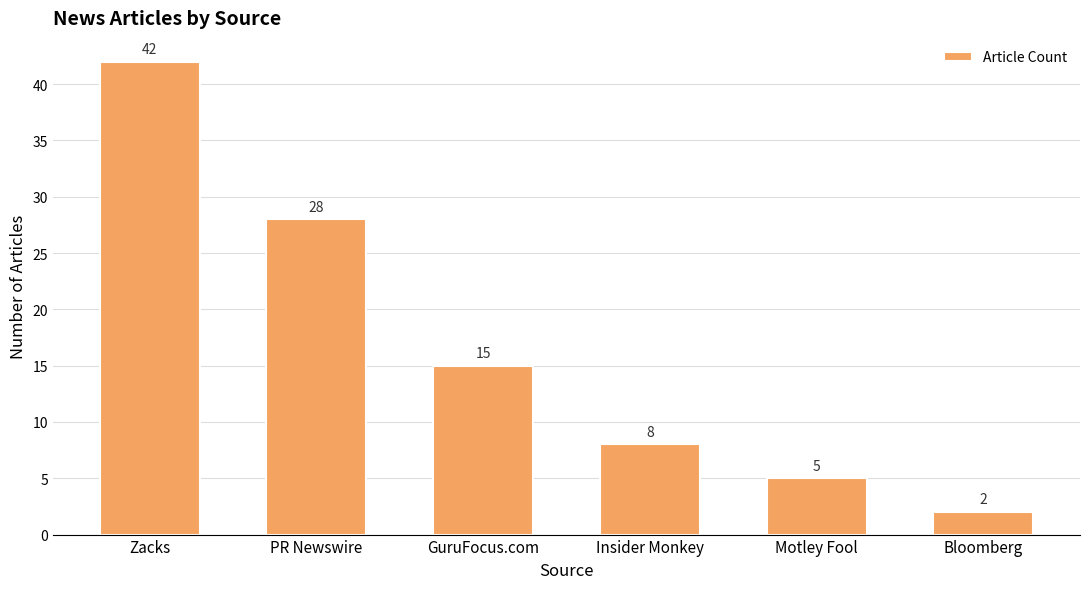

The chart shows a value of 18 at Zacks. True or false?

False